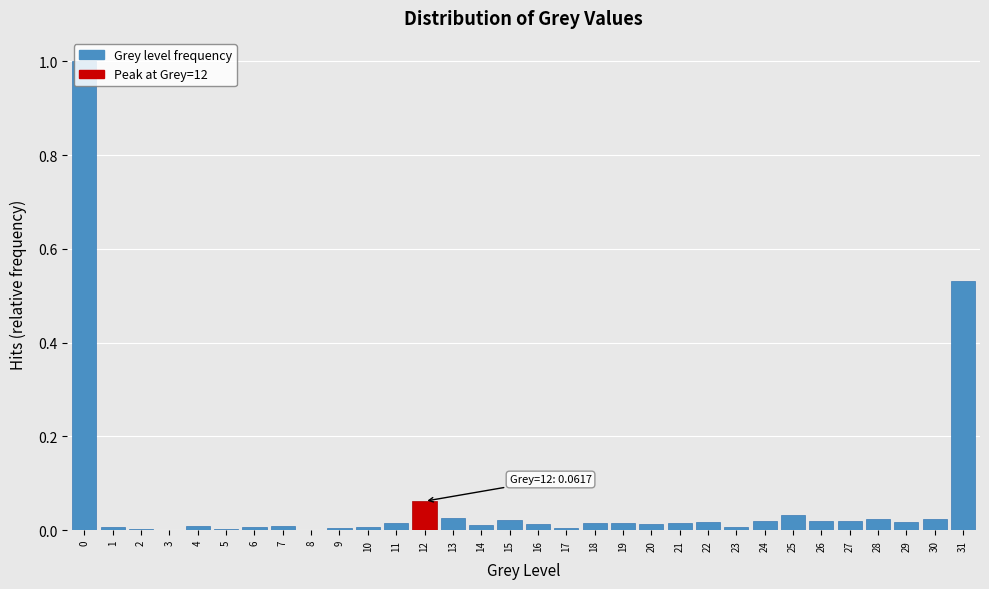

What is the greatest value displayed?

1.0